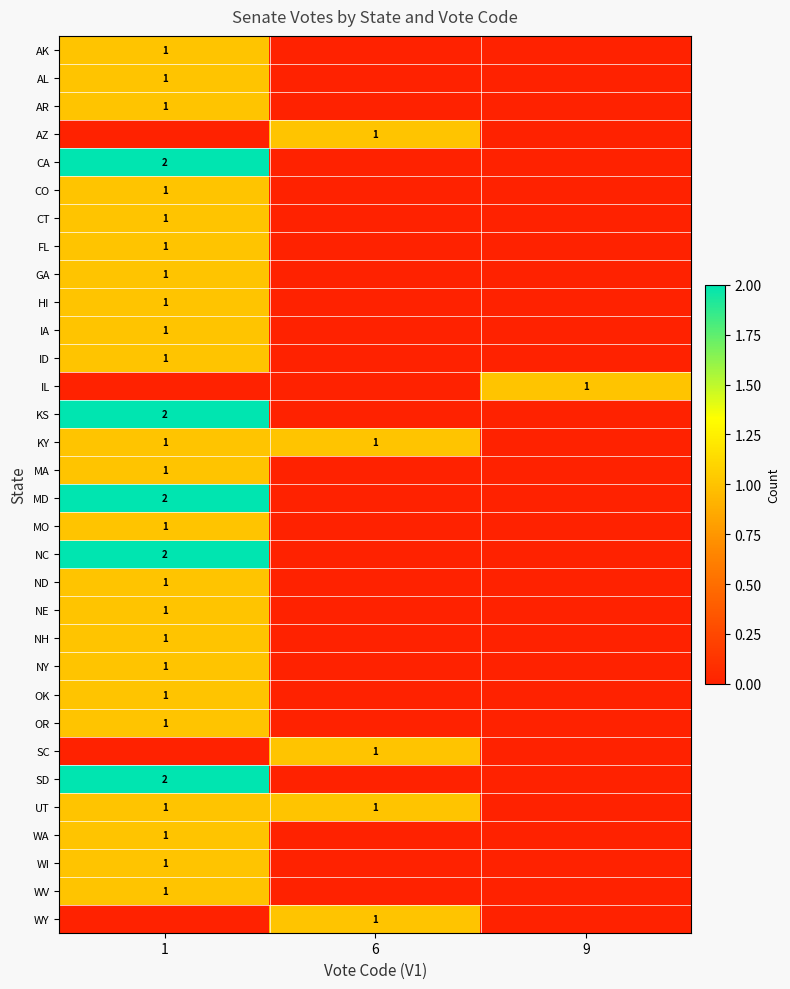

Is the value of NC at 1 greater than the value of AR at 1?

Yes